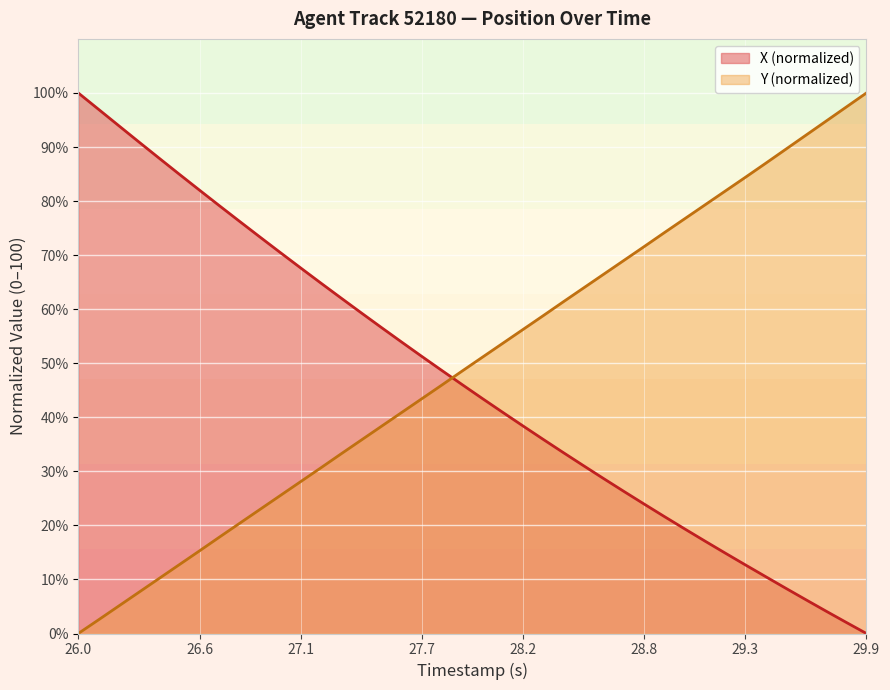

Which category has the lowest value in the Y (normalized) series?

26.0